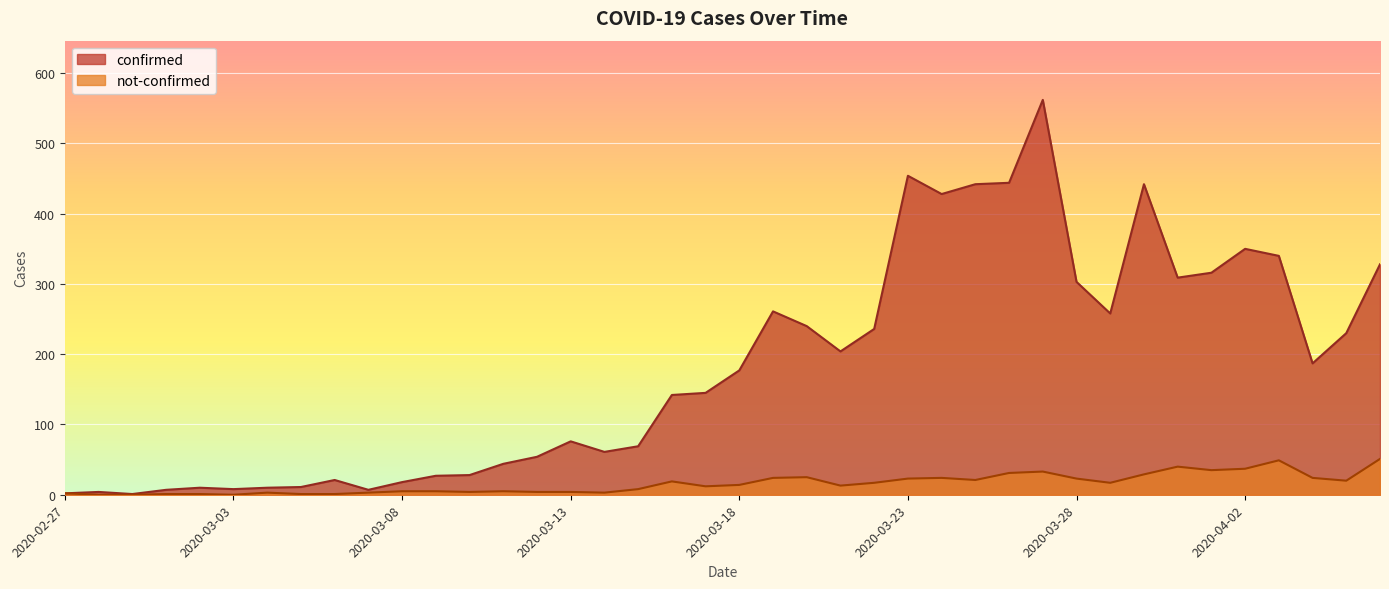

Between 2020-02-27 and 2020-03-14, which is larger?

2020-03-14